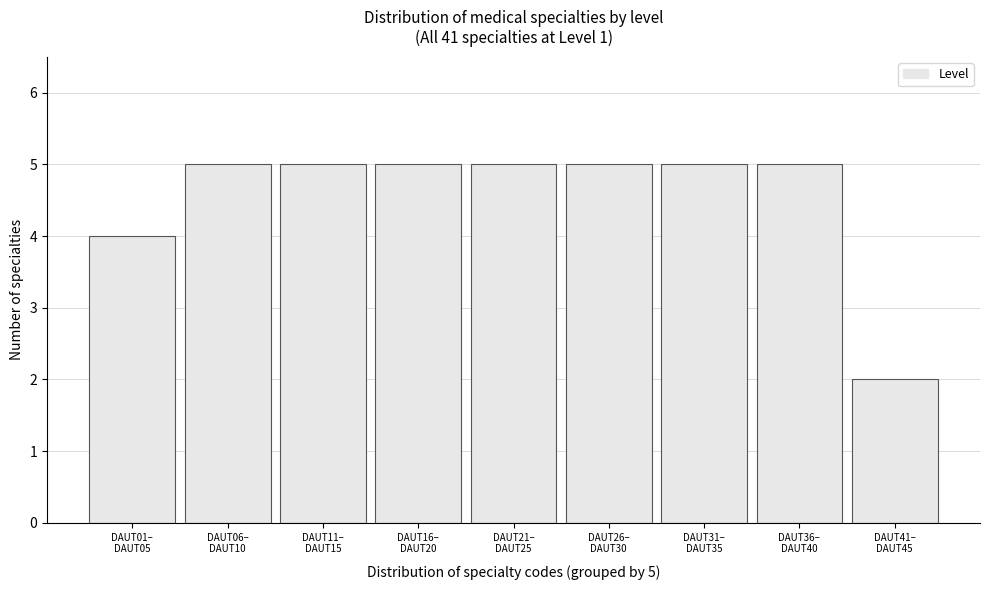

Reading left to right, list all the values displayed in this chart.

4	5	5	5	5	5	5	5	2